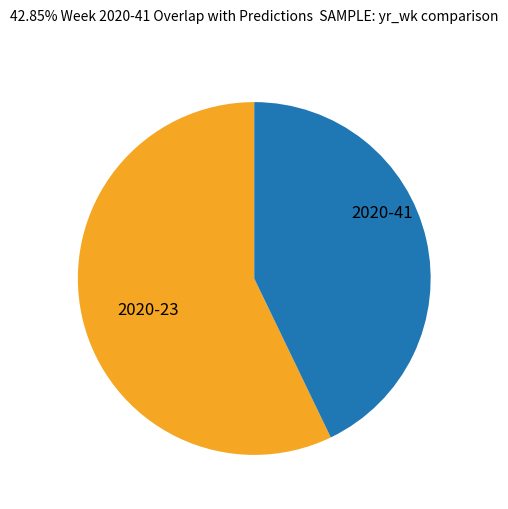

Is there any slice that represents more than half of the pie?

Yes